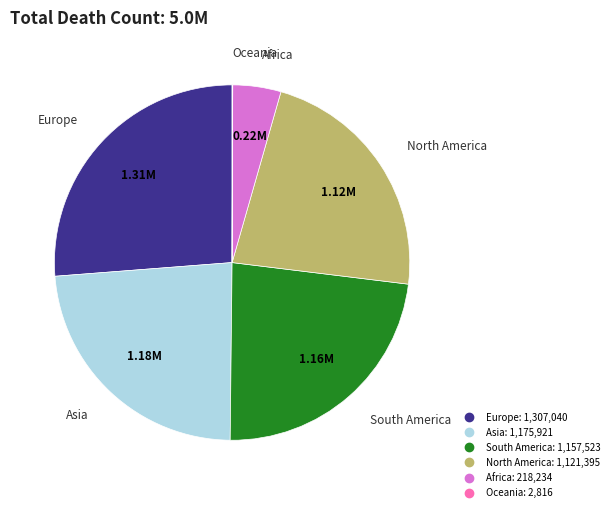

Does Africa represent more than half of the total?

No